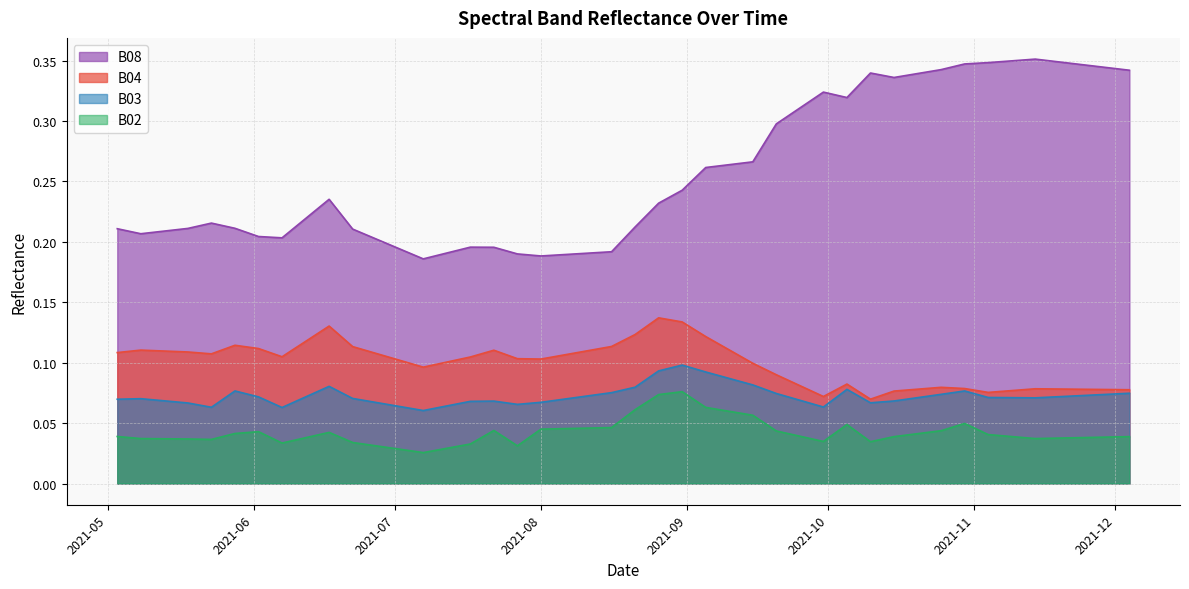

Is it true that B03 equals 0.1 at 2021-11-04?

True